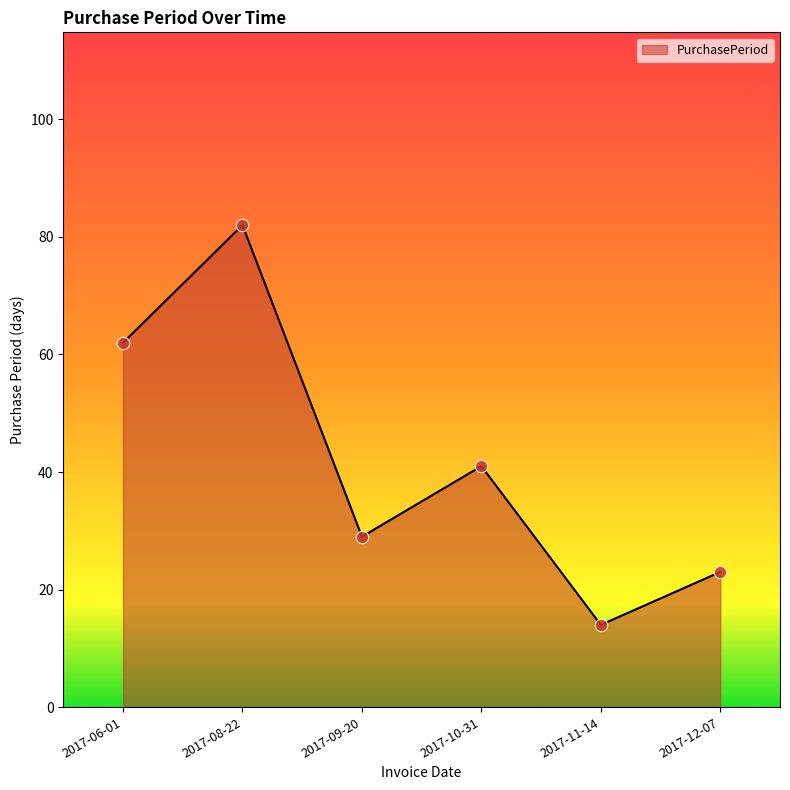

Between 2017-11-14 and 2017-06-01, which is larger?

2017-06-01